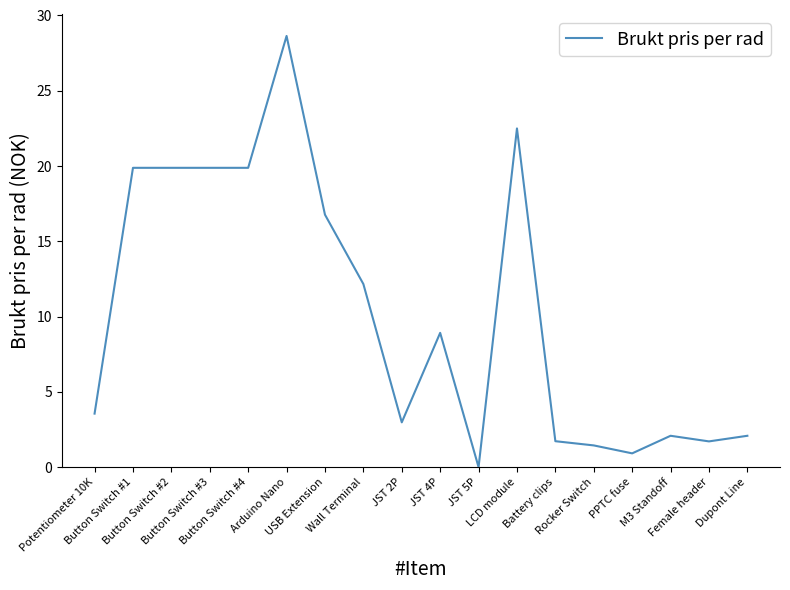

How many values are above zero?

17